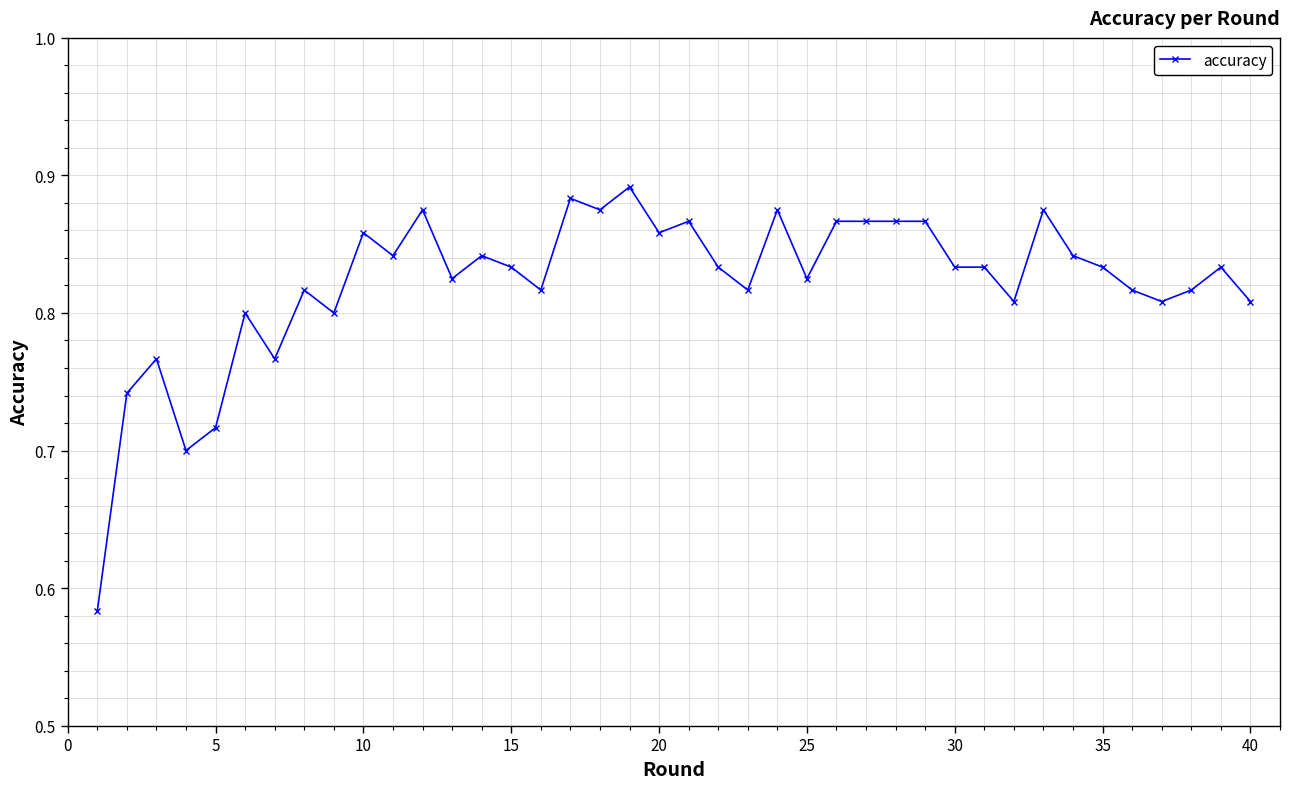

How many series are shown in this chart?

1